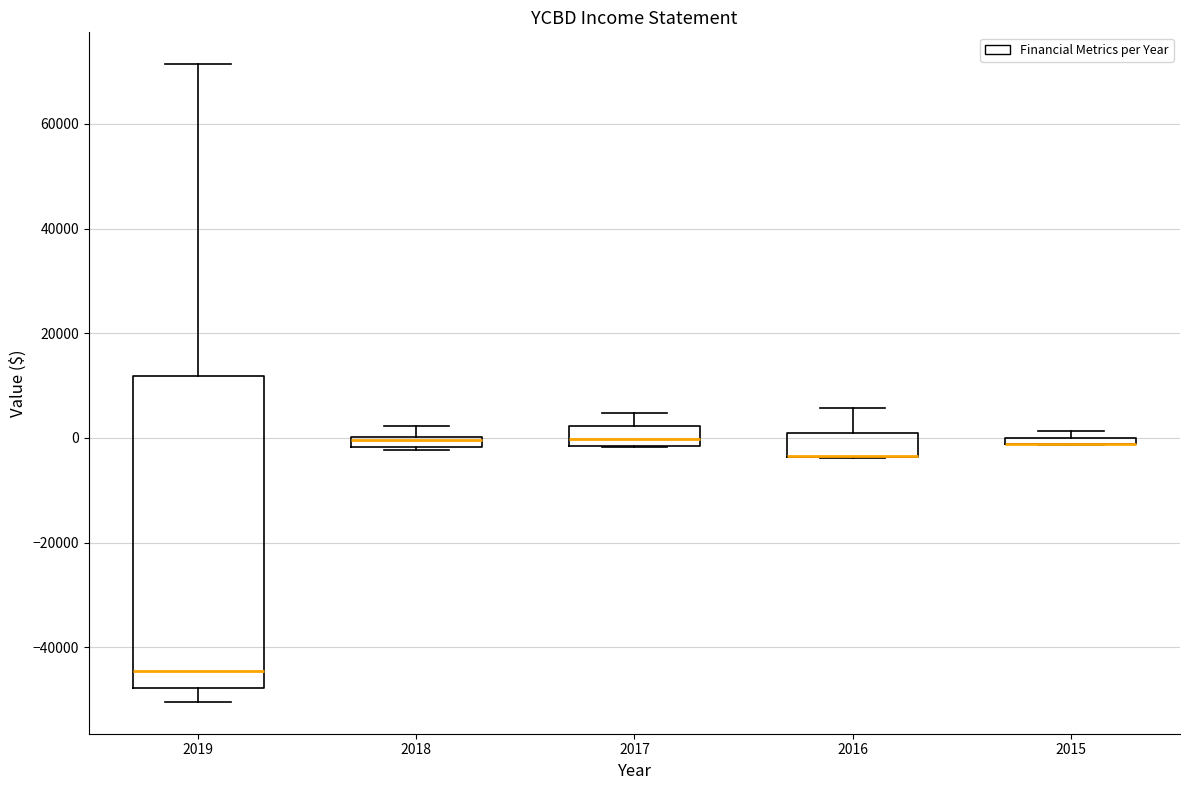

Comparing the boxes themselves (not the whiskers), which one is the tallest?

2019